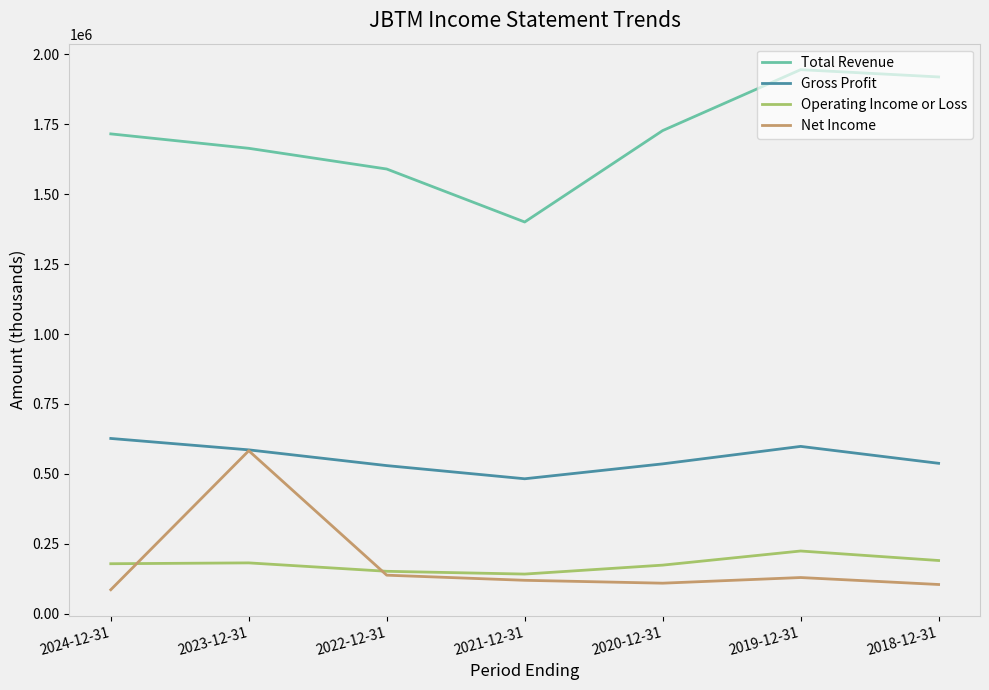

Does the chart have visible grid lines?

No